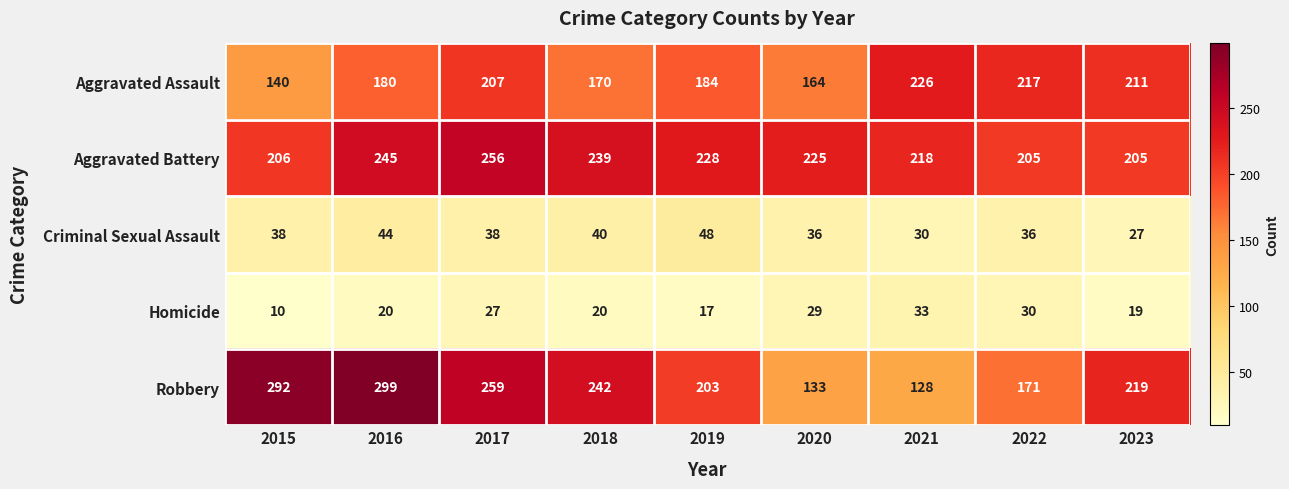

List the series in order of their peak value, lowest first.

Homicide, Criminal Sexual Assault, Aggravated Assault, Aggravated Battery, Robbery